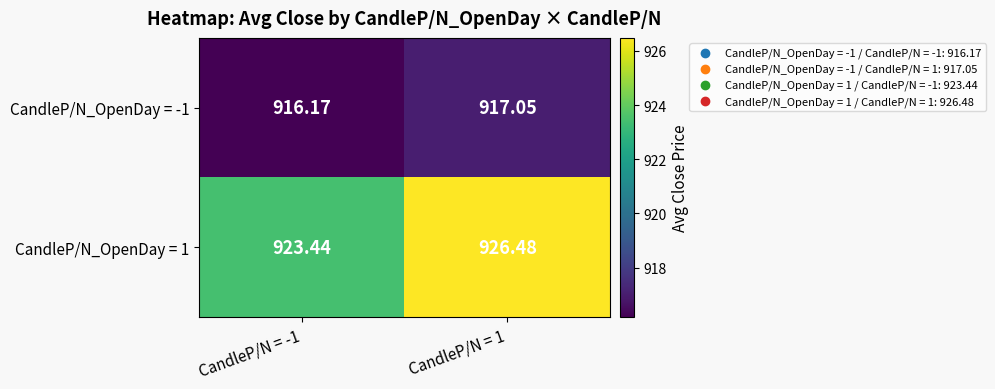

Rank the series by their average value, from highest to lowest.

CandleP/N_OpenDay = 1, CandleP/N_OpenDay = -1